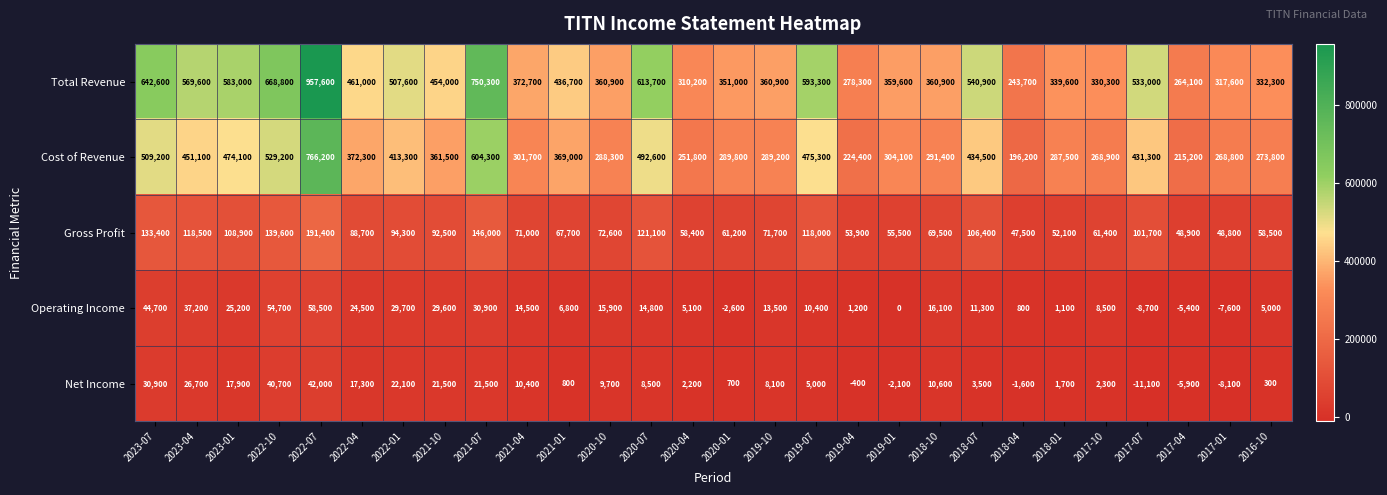

What is the sum of the Net Income values at 2019-07 and 2018-10?

15600